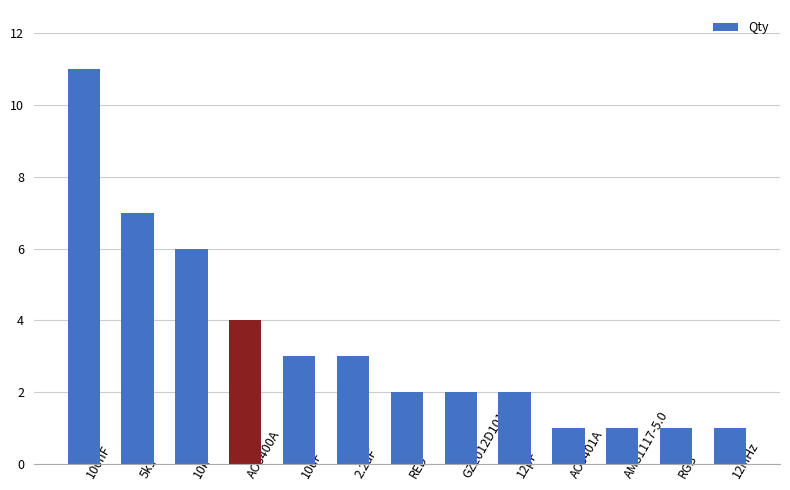

What position from the right is 5k1?

12